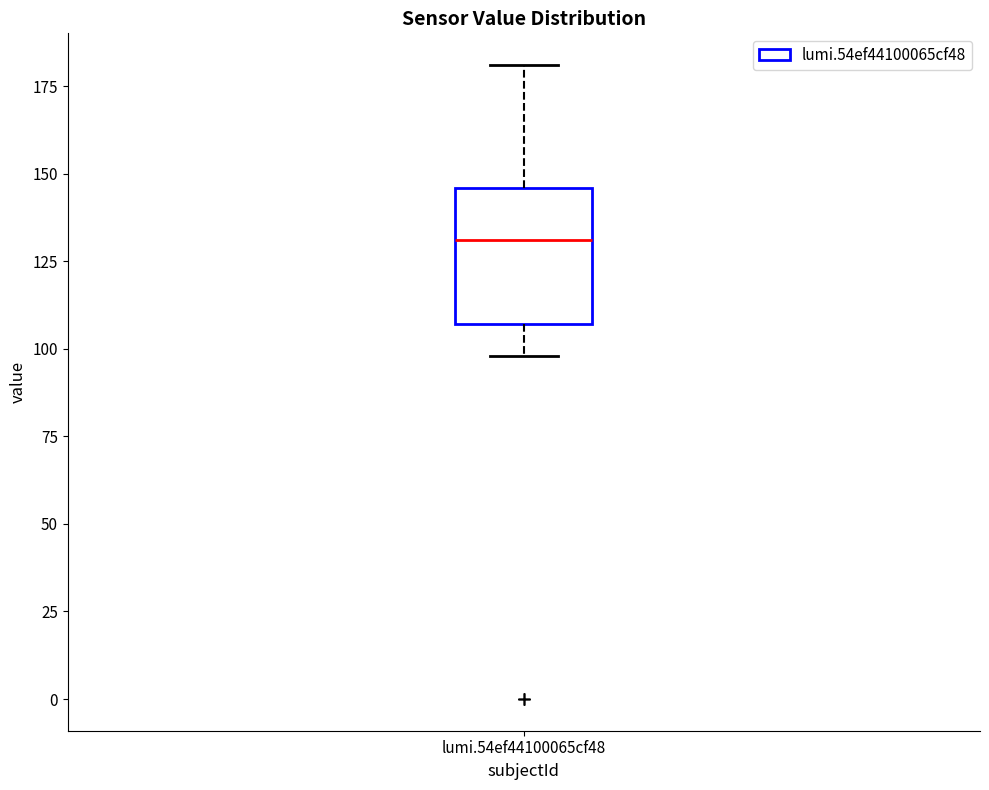

Read this box plot against the y-axis: the position of the median line, the range covered by the box, and the ends of both whiskers. The values are not printed on the chart, so give them approximately, as read against the axis.

median 130, box 105 to 145, whiskers 100 to 180